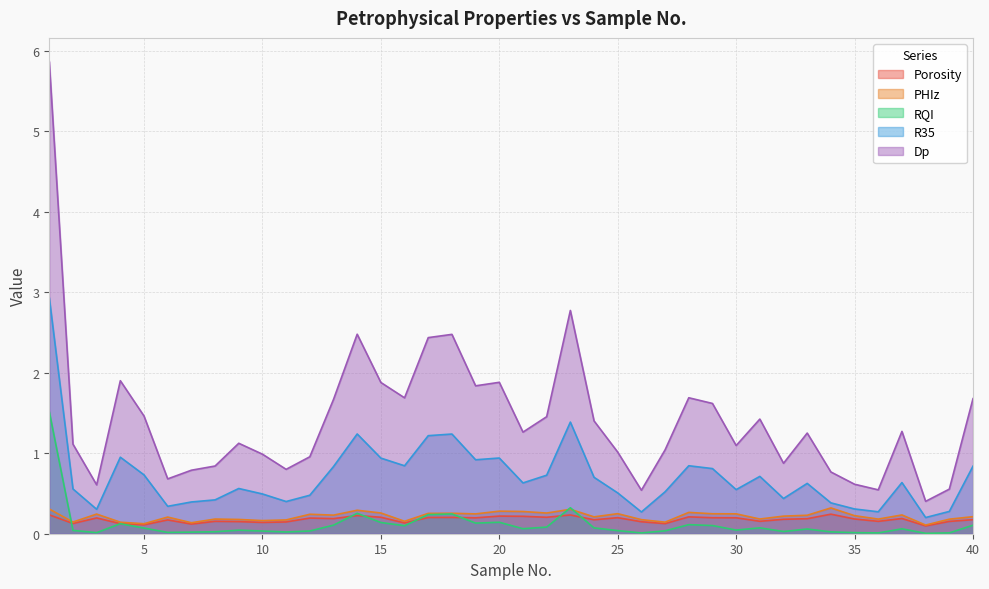

True or false: RQI has a value of 0.0 at 38.

True